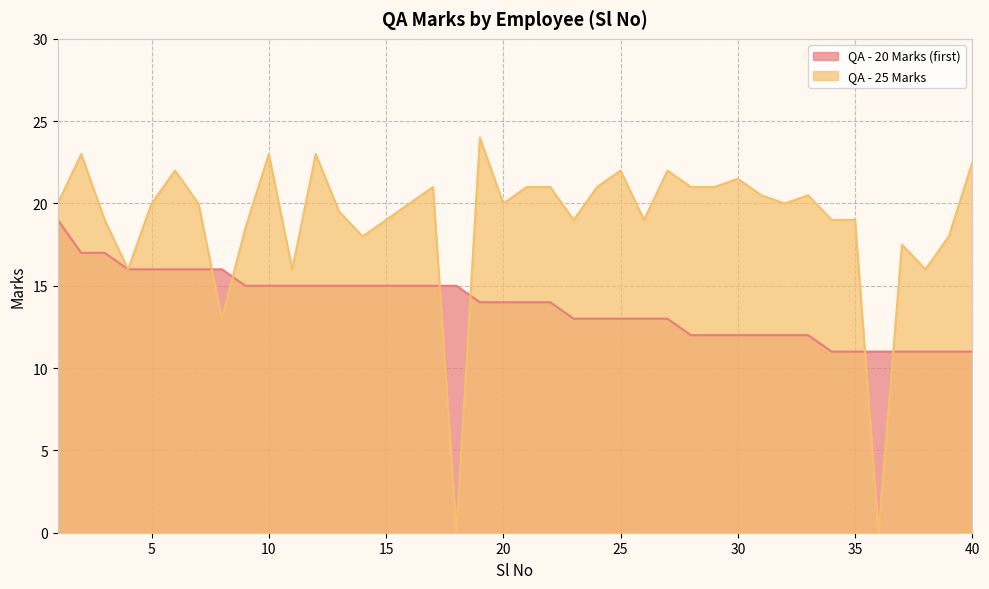

Rank the series at 9 from highest to lowest value.

QA - 25 Marks, QA - 20 Marks (first)